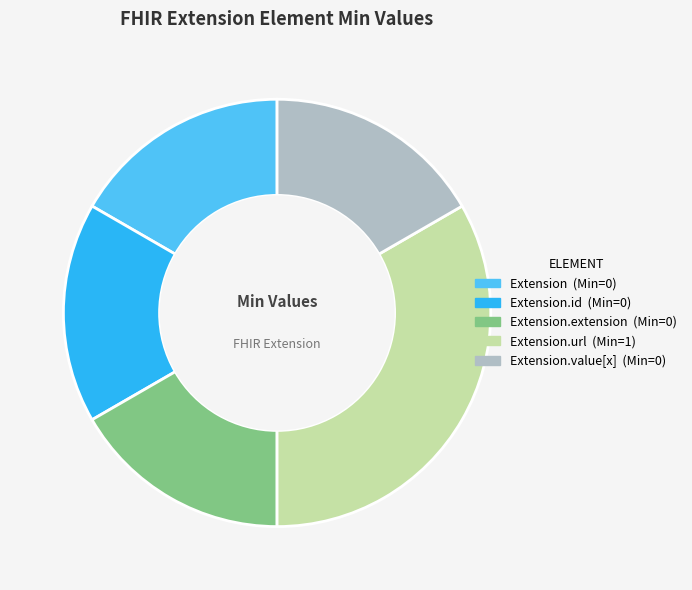

Is there any slice that represents more than half of the pie?

No